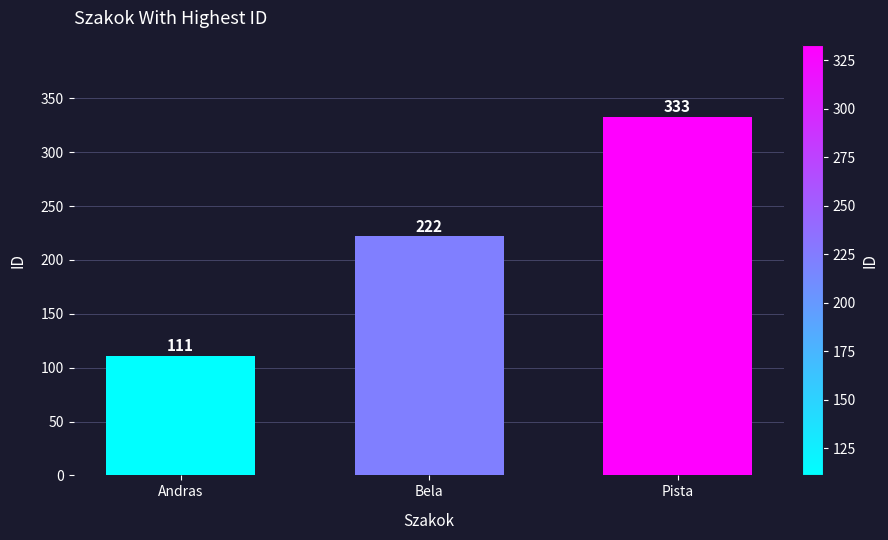

What is the average value?

222